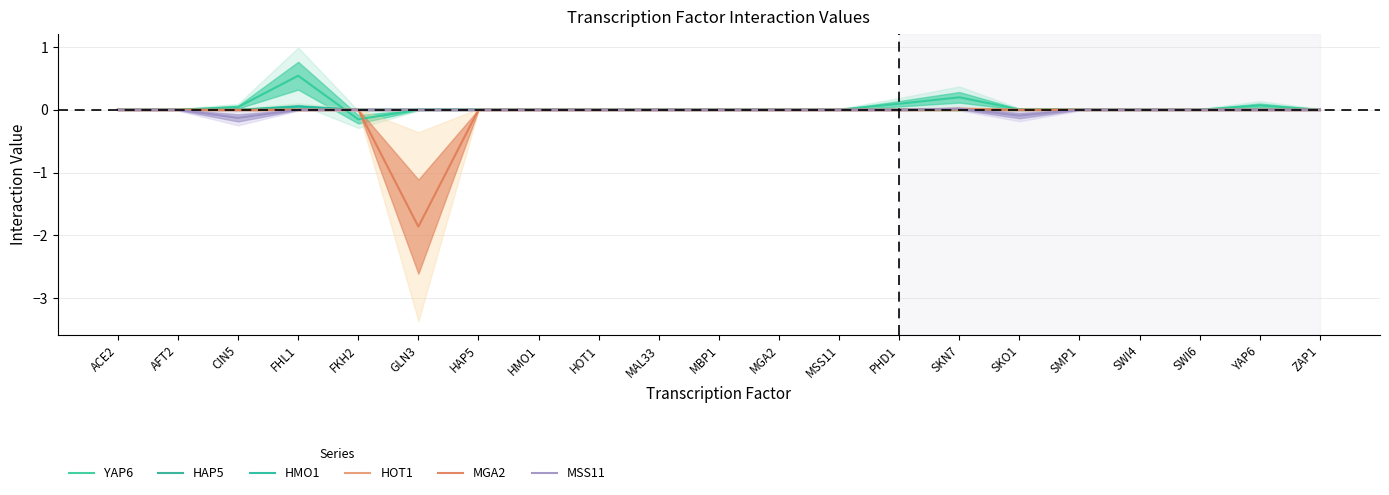

Where do MSS11 and YAP6 first cross each other?

FHL1 and FKH2